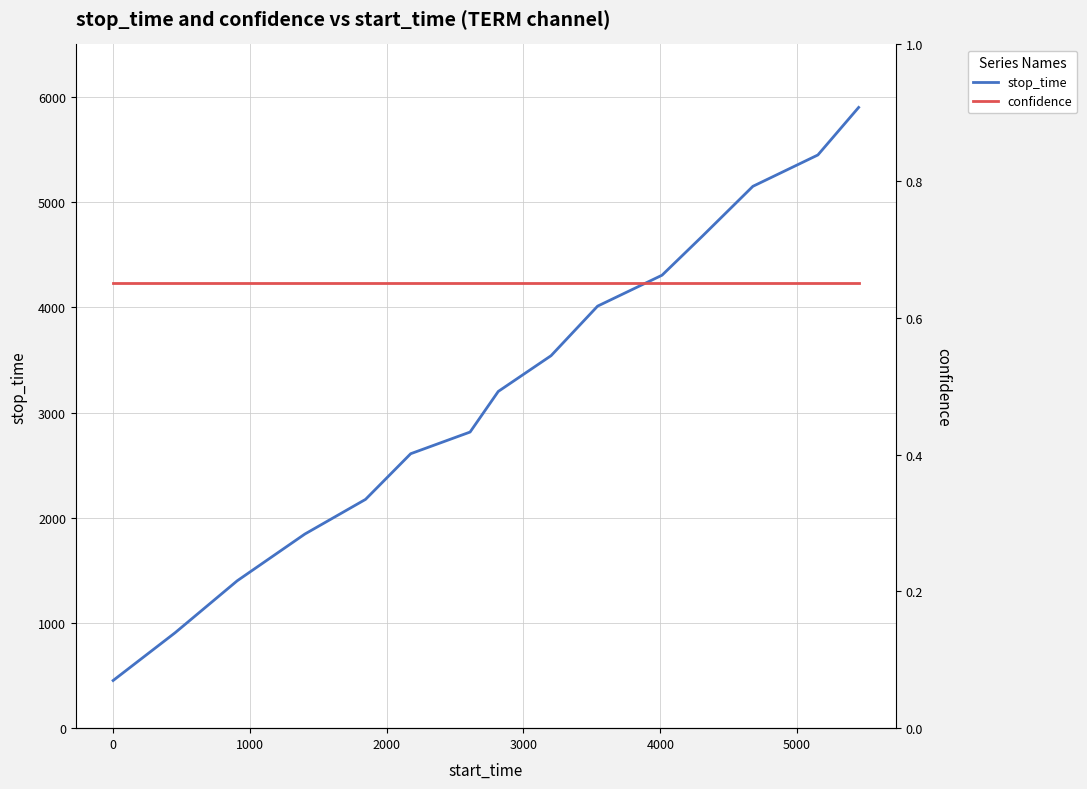

Rank the series by their maximum value, from highest to lowest.

stop_time, confidence